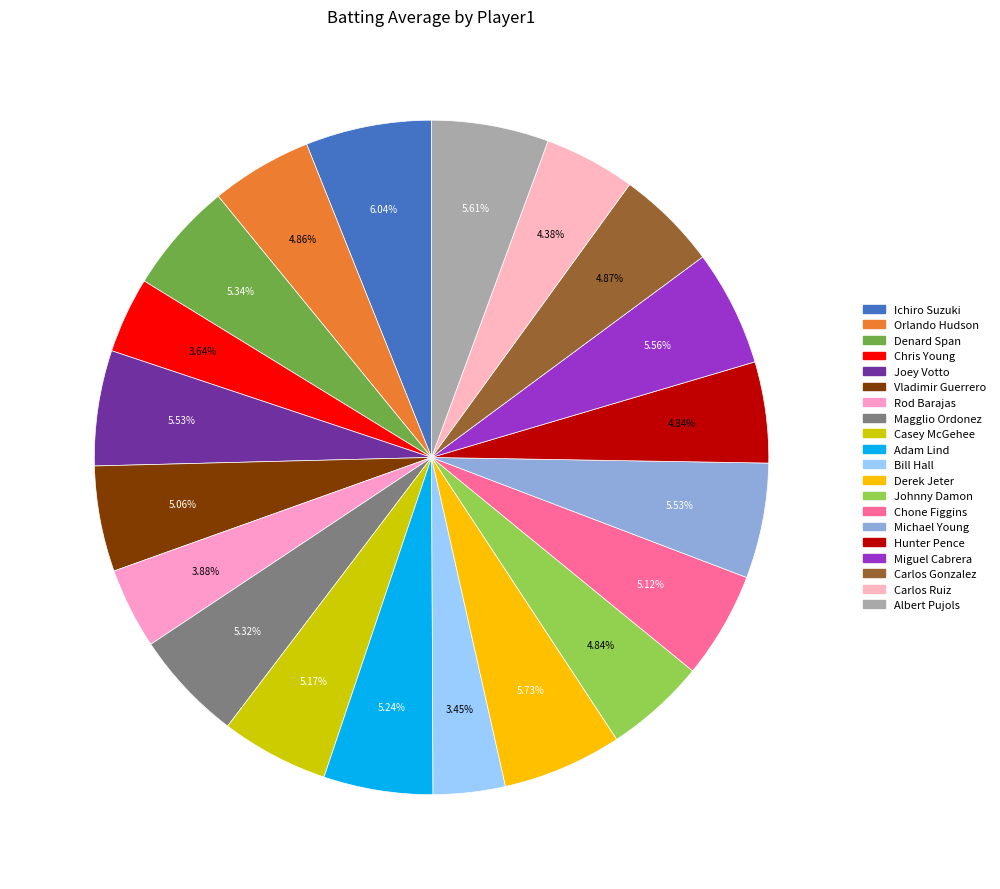

Which category has the biggest portion of the pie?

Ichiro Suzuki